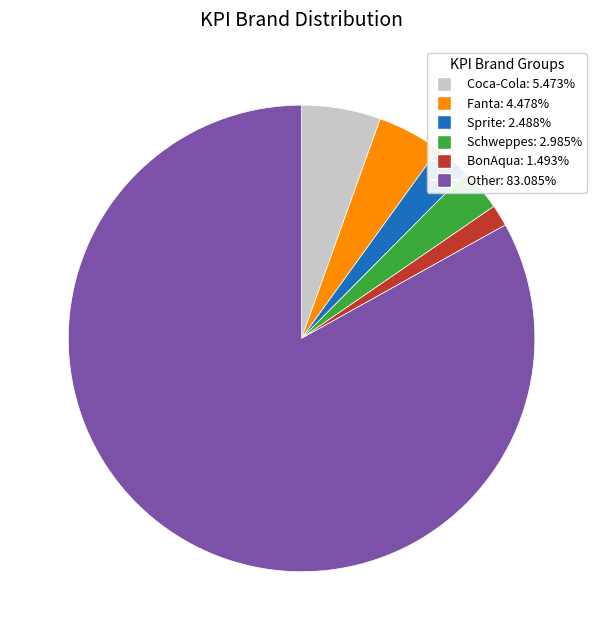

Is there a majority slice in this chart?

Yes